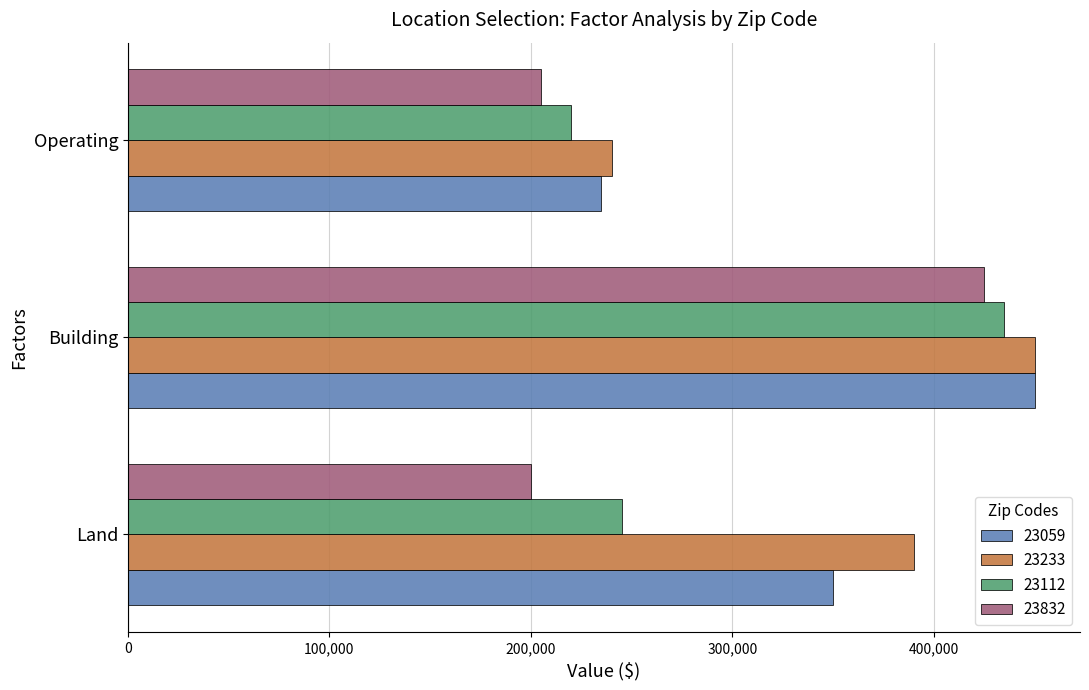

Which series has the largest total across all categories?

23233